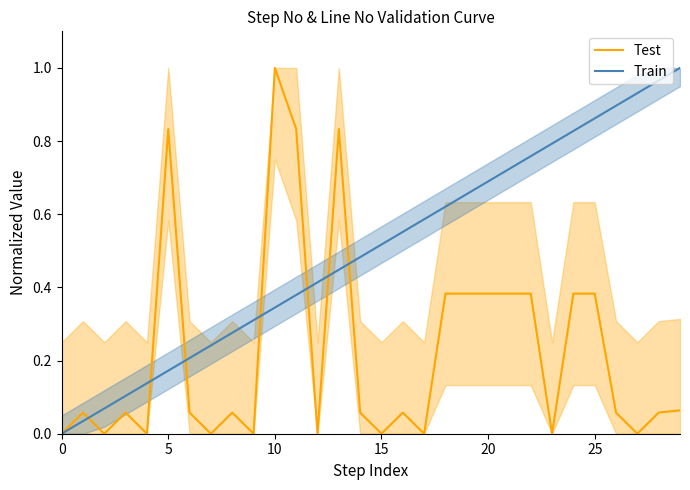

Is it true that Test equals 1.2 at 11?

False